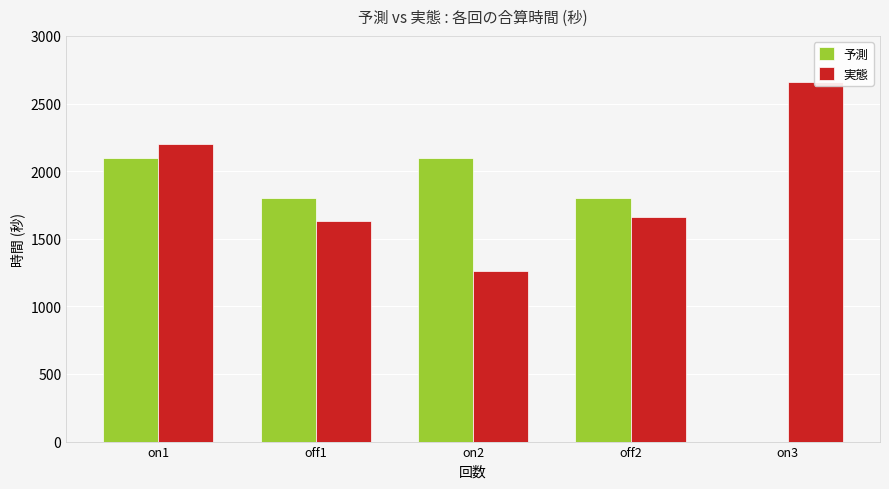

At which category is the sum across all series the highest?

on1